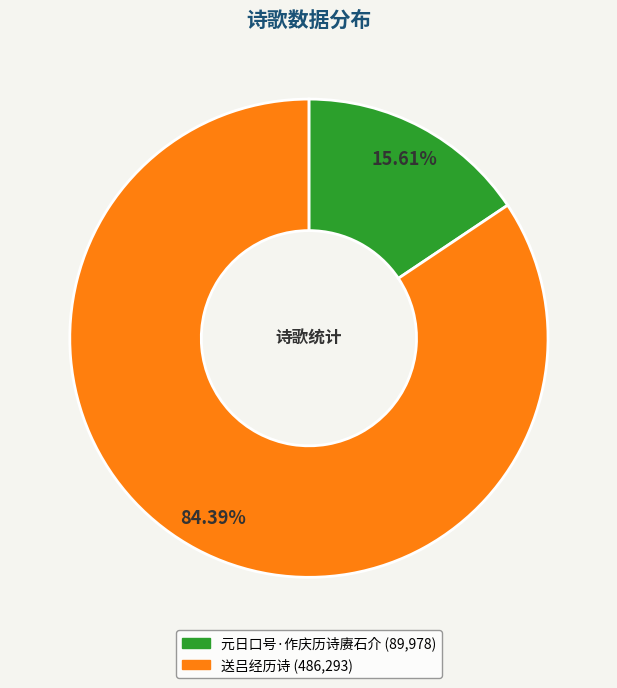

Count the number of slices in the pie.

2